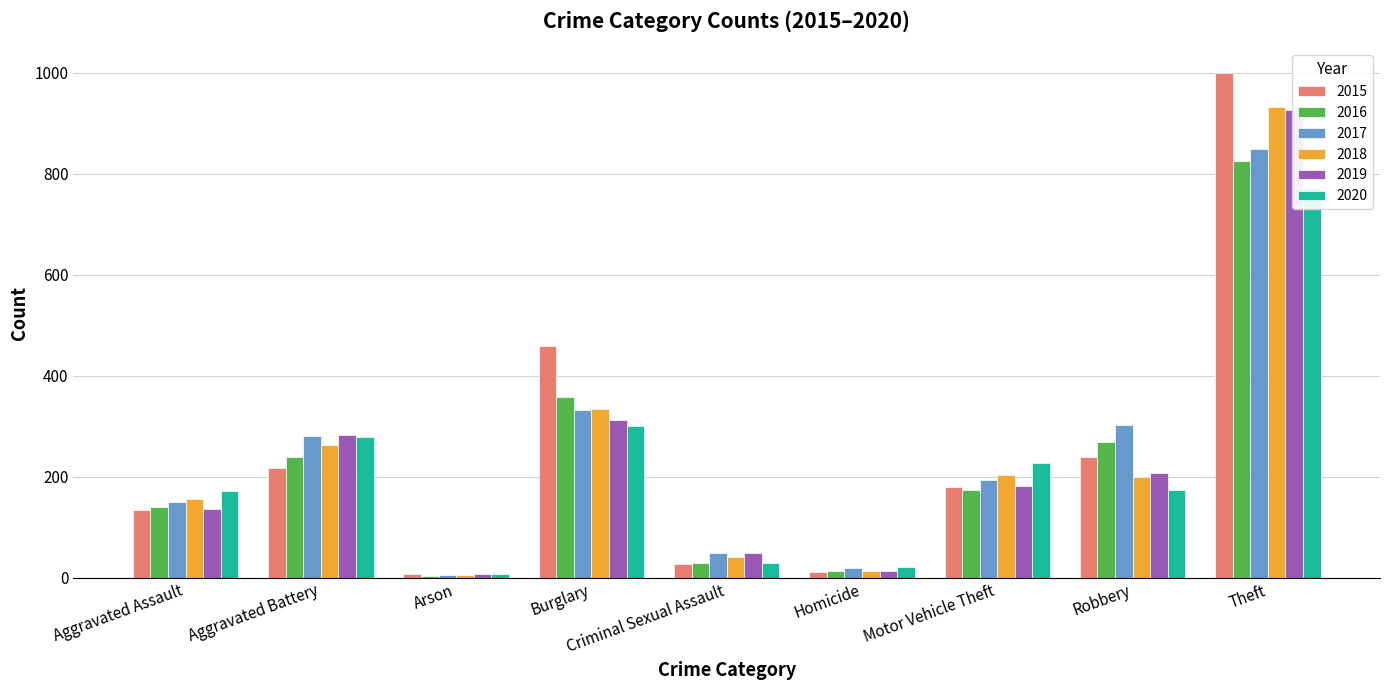

How many bars are there in total?

54